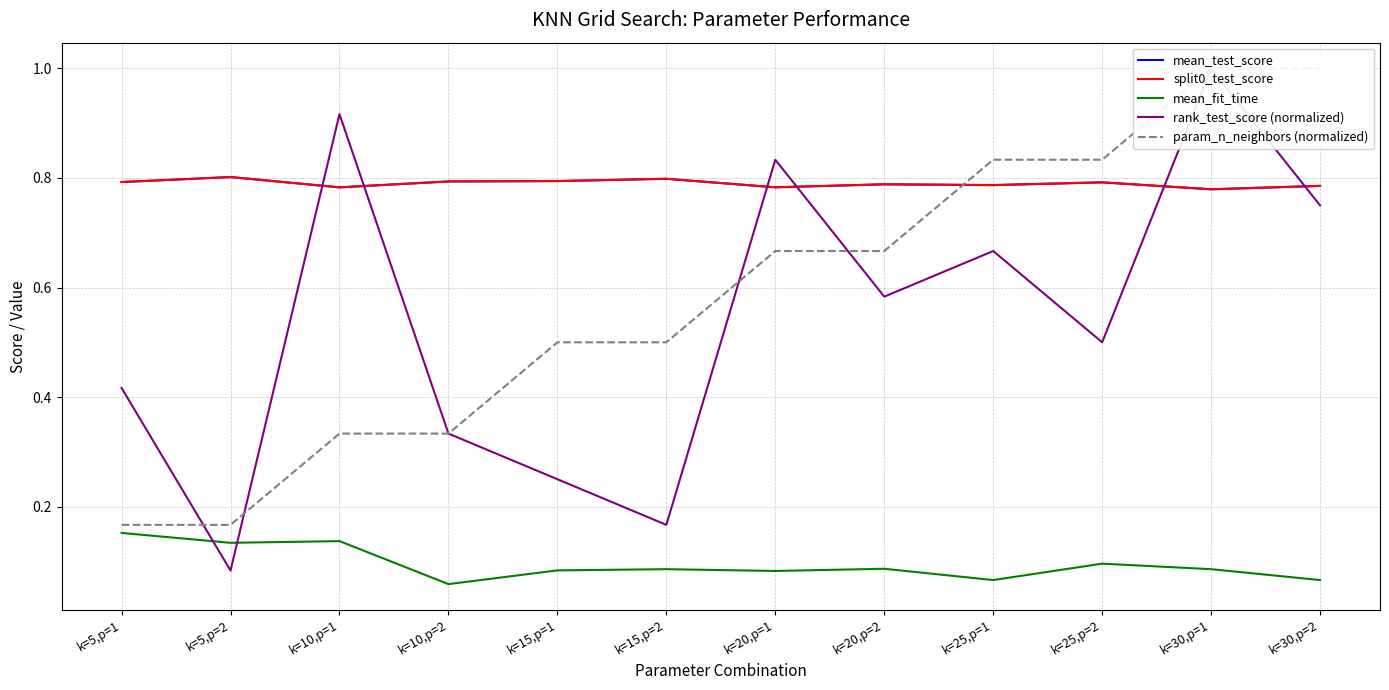

How many interior local valleys does the mean_fit_time series have?

4